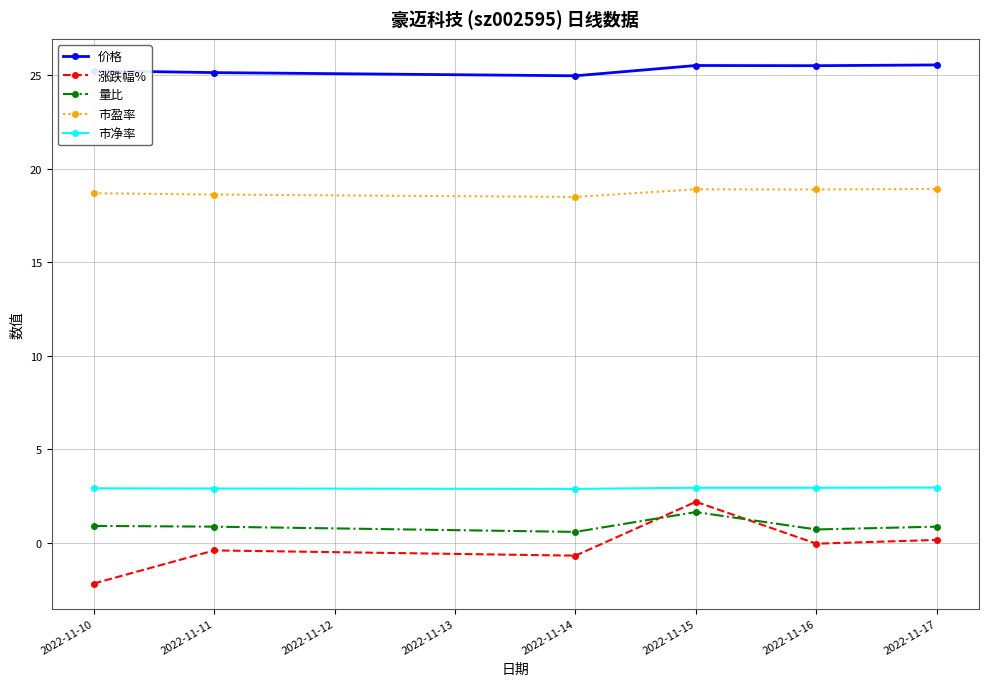

What is the value of the 市盈率 point at the 2nd from the left?

18.6